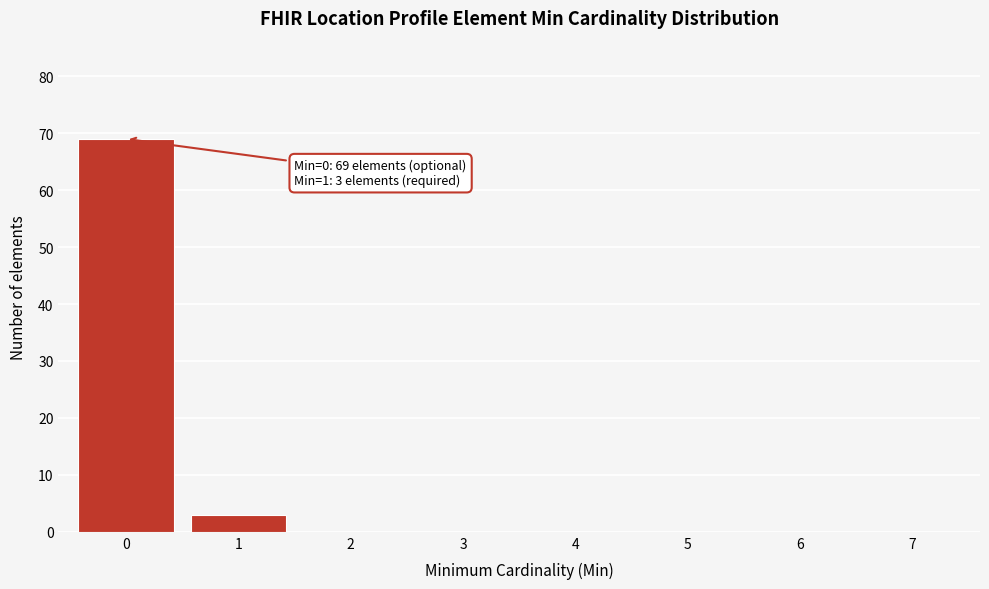

Reading left to right, extract all data points from this chart.

0=69	1=3	2=0	3=0	4=0	5=0	6=0	7=0